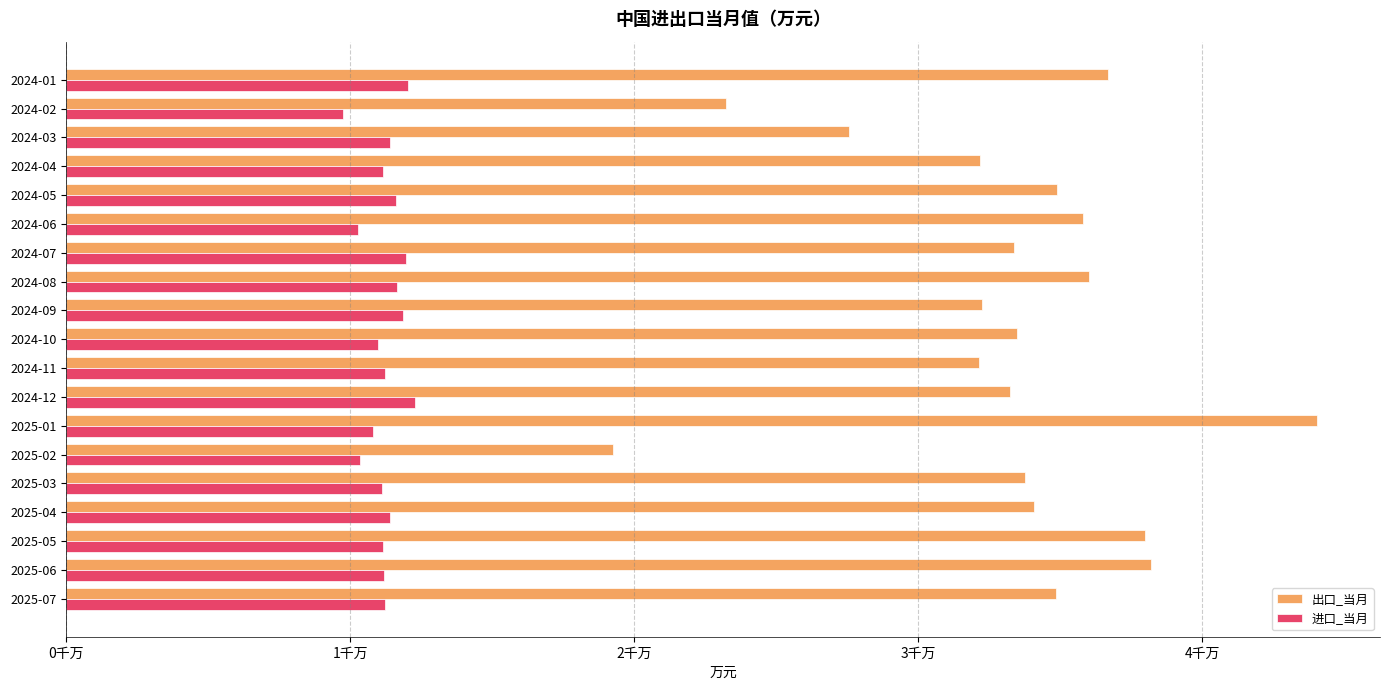

What are all the series names shown in the legend?

出口_当月, 进口_当月